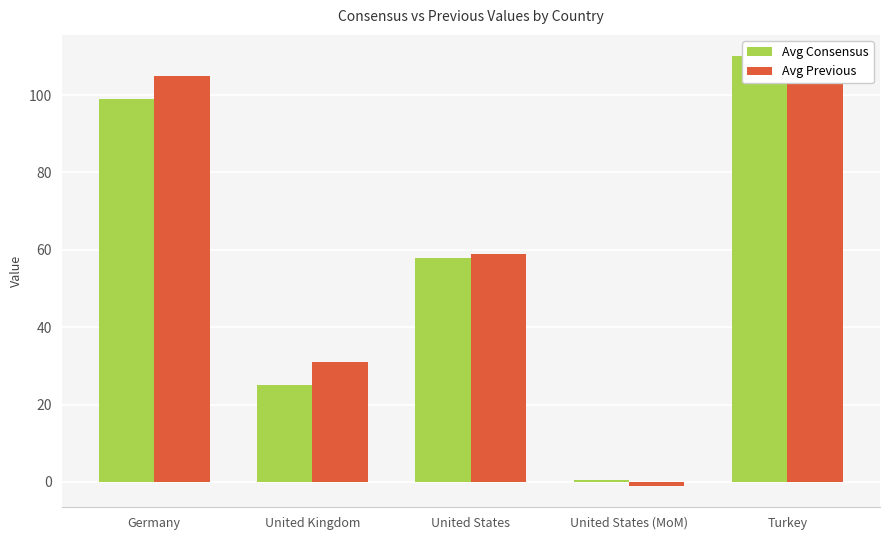

Is it true that Avg Previous equals 172.7 at Turkey?

False